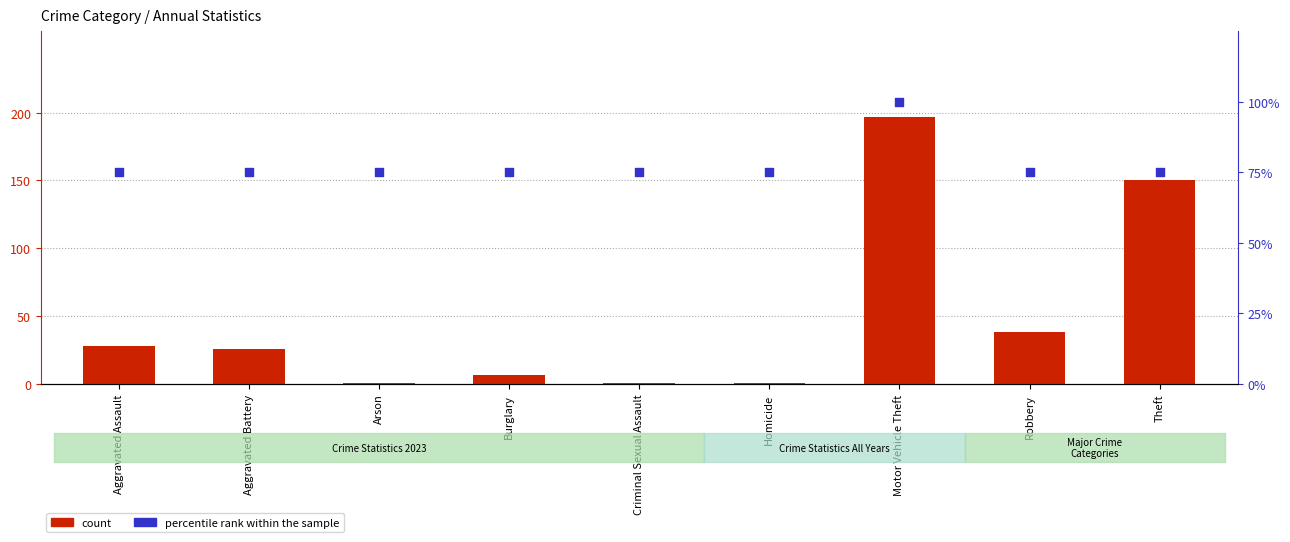

At which category is the sum across all series the highest?

Motor Vehicle Theft